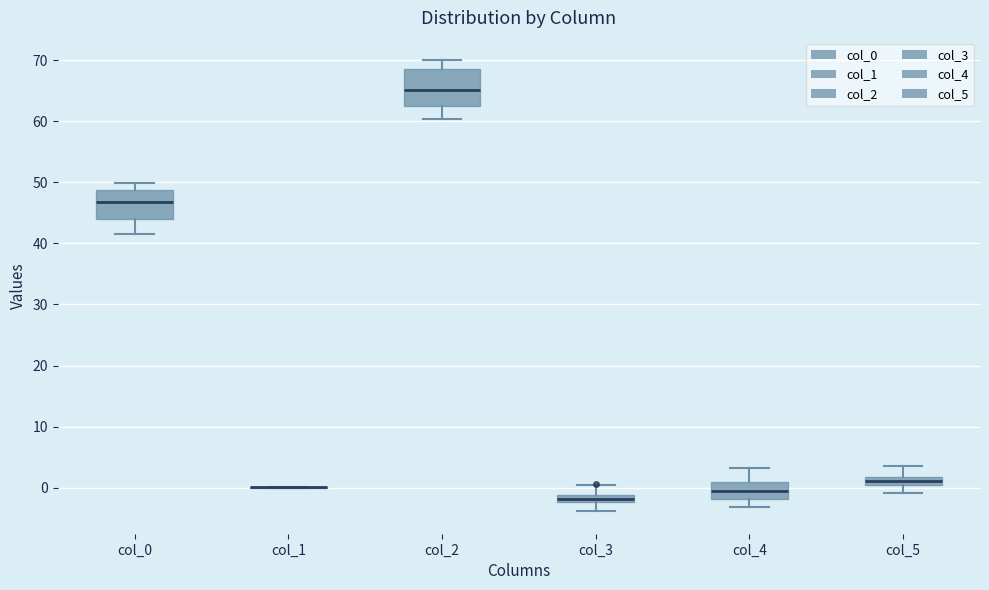

Comparing the boxes themselves (not the whiskers), which one is the tallest?

col_2